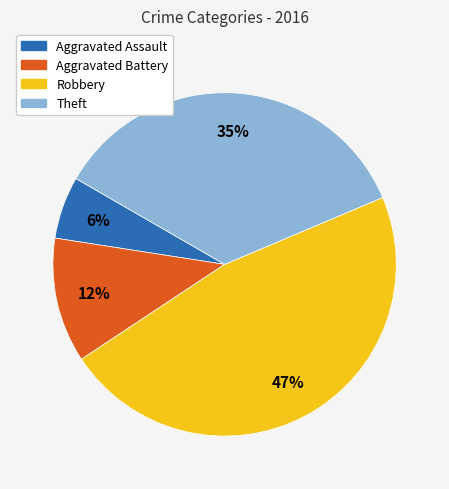

To the nearest percent, what is the difference between the largest and smallest slice percentages?

41%